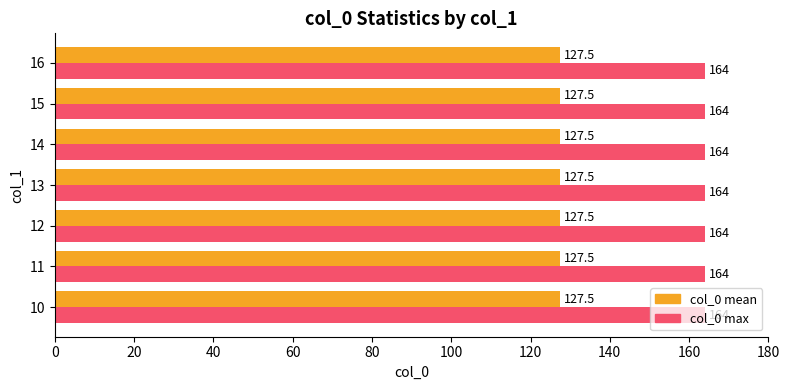

How many data points does each series have?

7